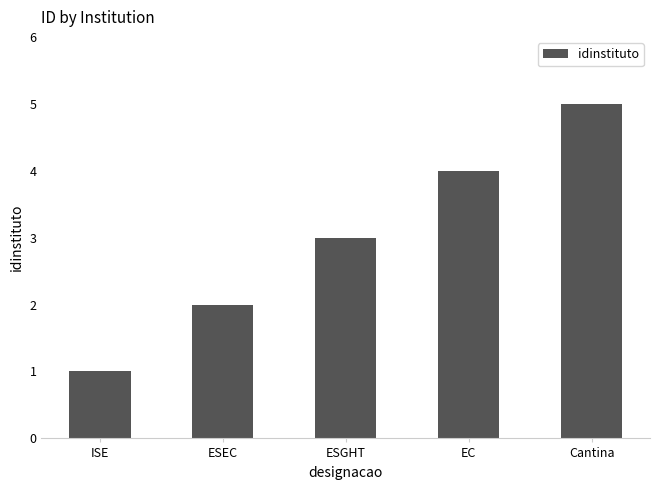

What is the difference between the second highest and minimum values?

3